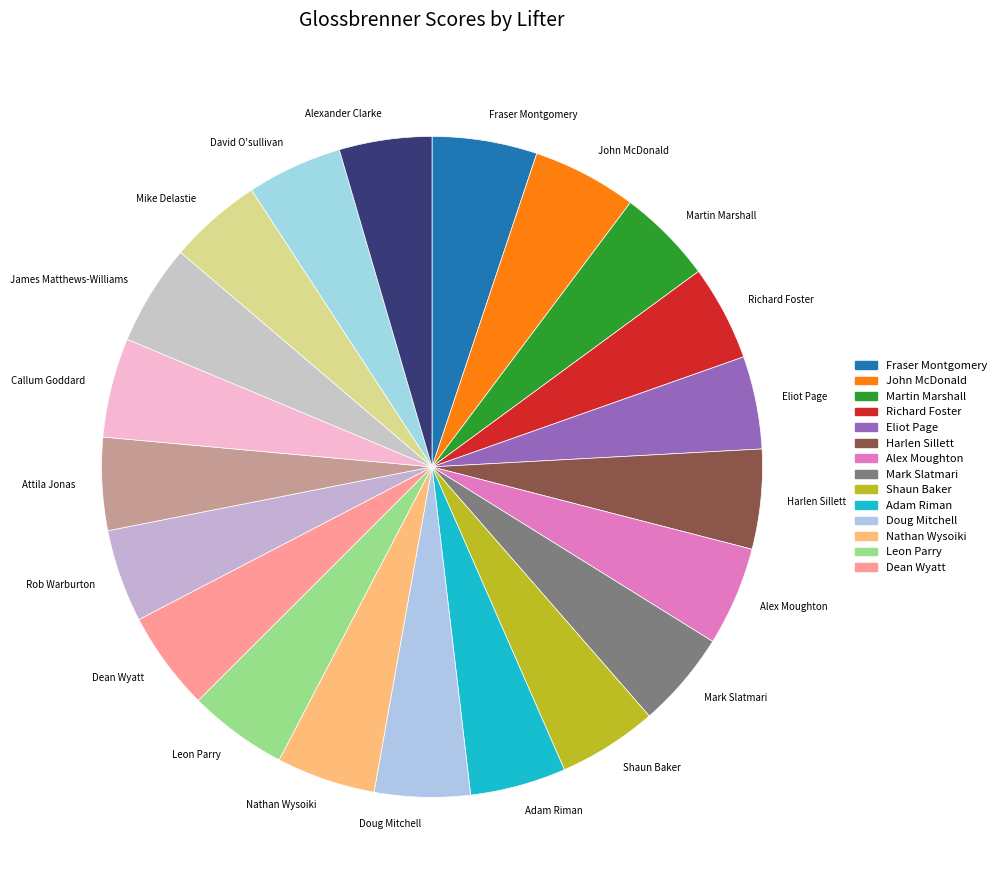

Is Adam Riman the majority of the pie?

No